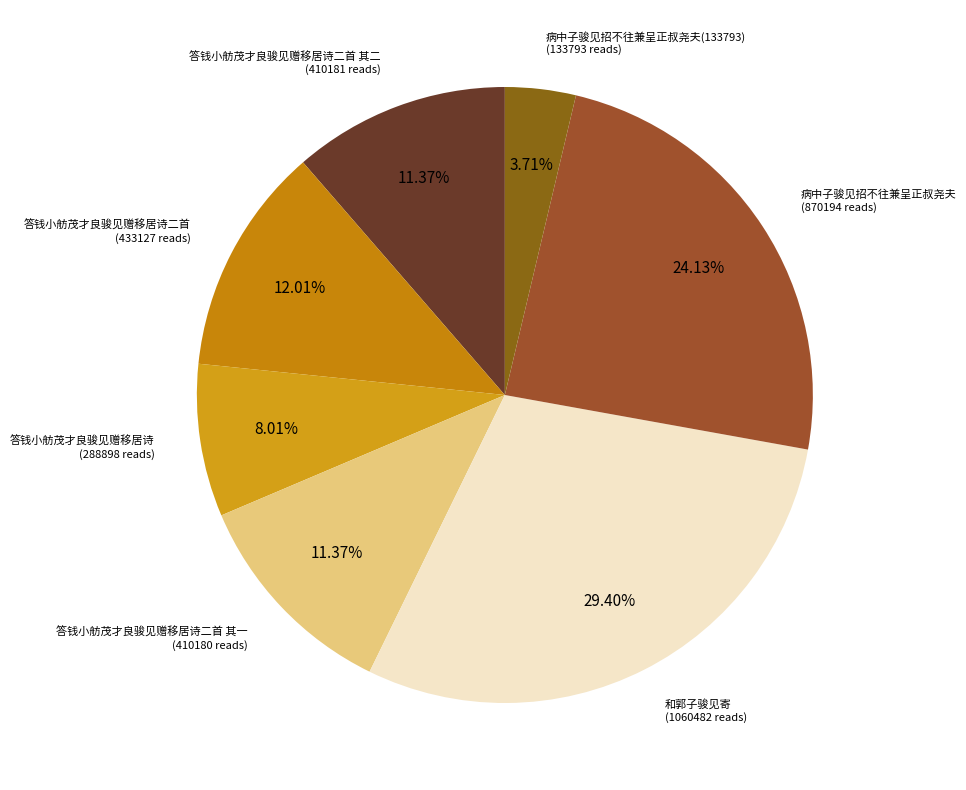

True or false: 答钱小舫茂才良骏见赠移居诗二首 其二 accounts for 21% of the total.

False